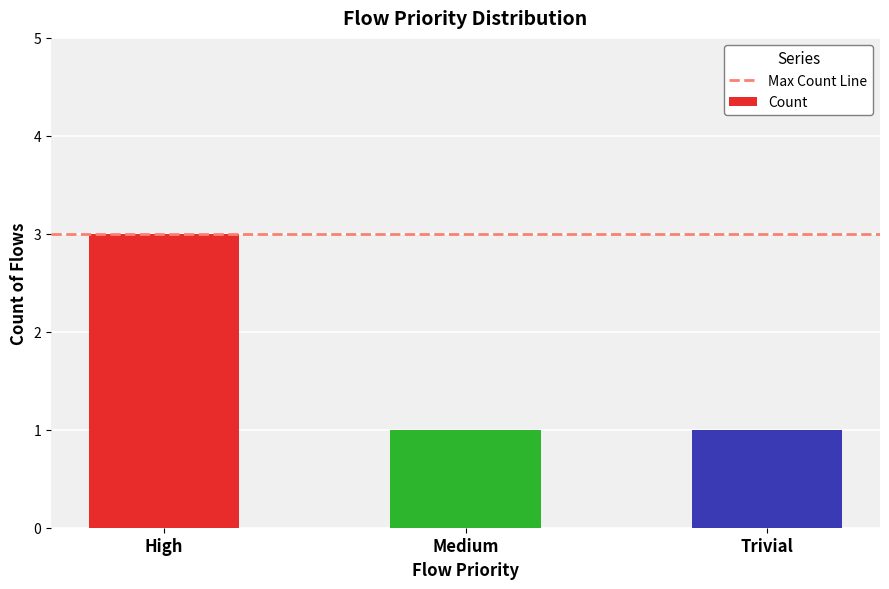

True or false: the data shows 3 at High.

True